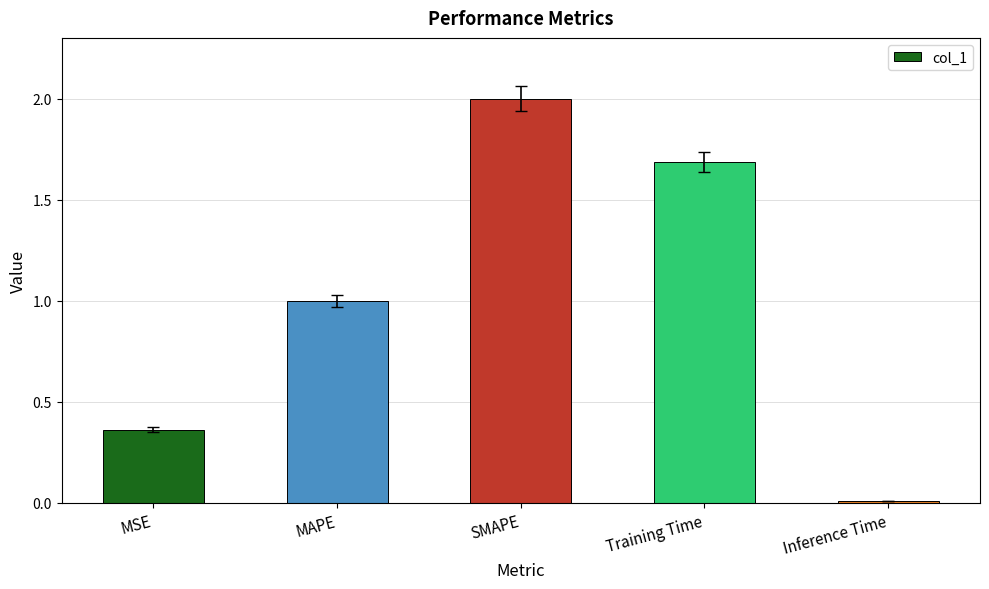

True or false: the data shows 0.4 at Training Time.

False